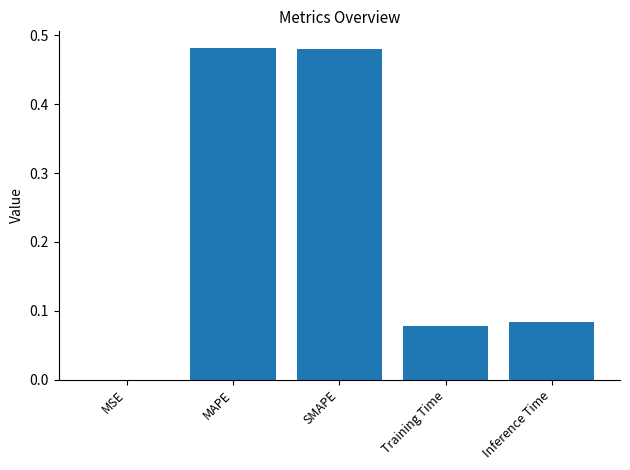

Are the bars horizontal?

No